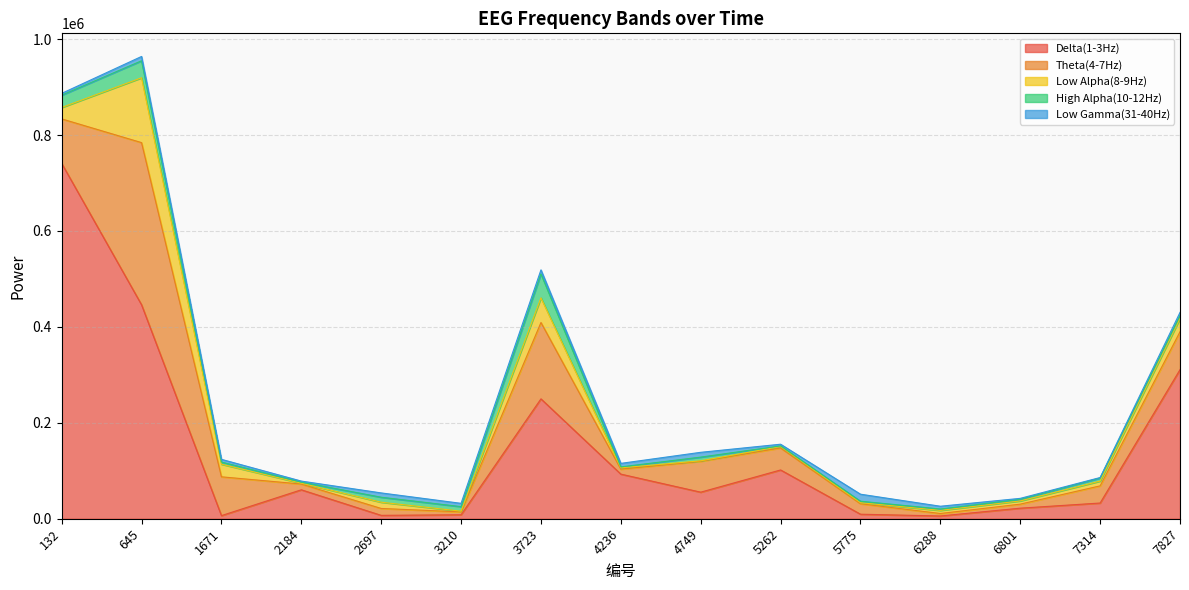

What is the greatest value displayed?

740931